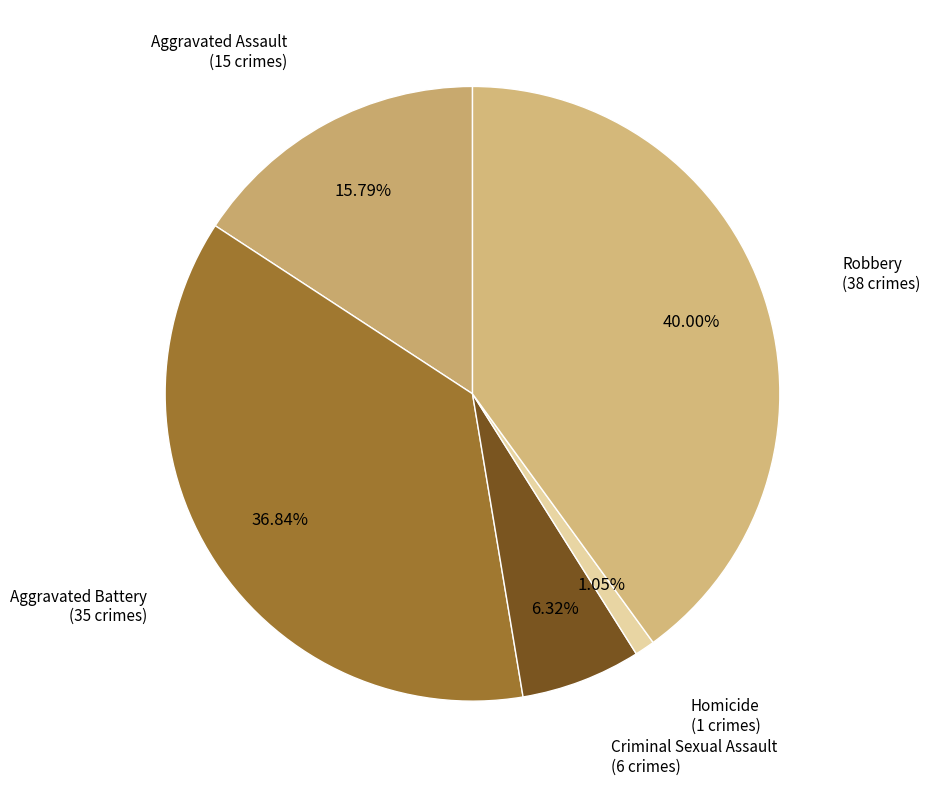

To the nearest percent, what is the average slice percentage?

20%